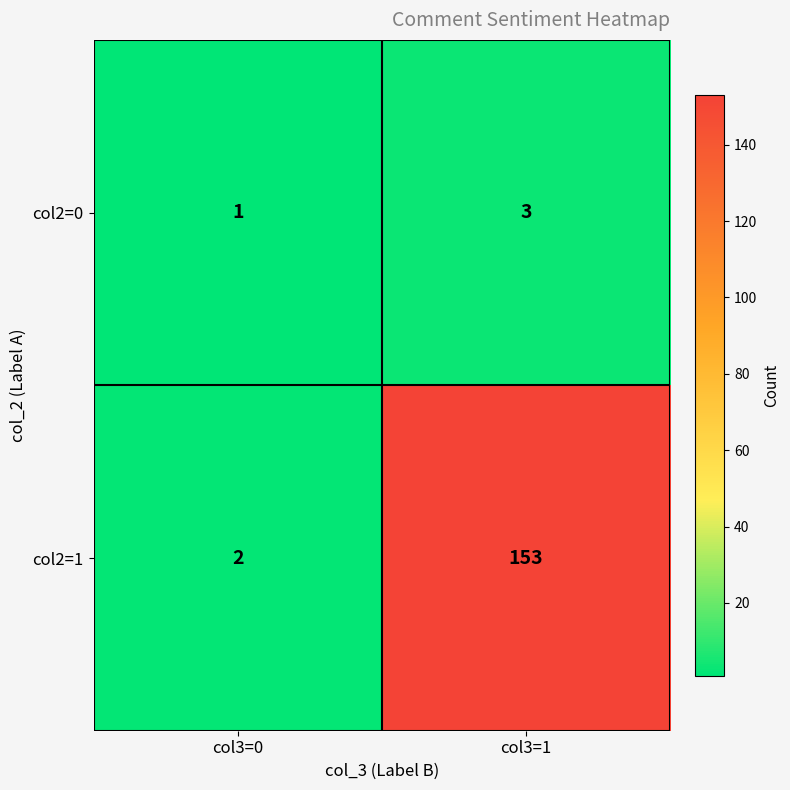

Is it true that col2=1 equals 3 at col3=0?

False